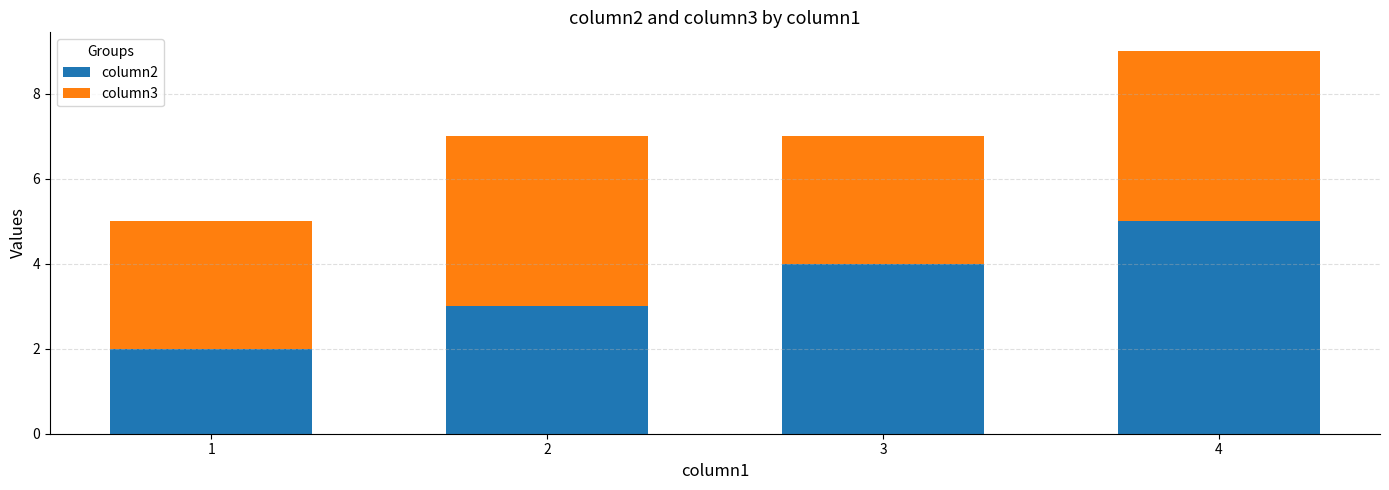

Which category has the lowest value in the column2 series?

1